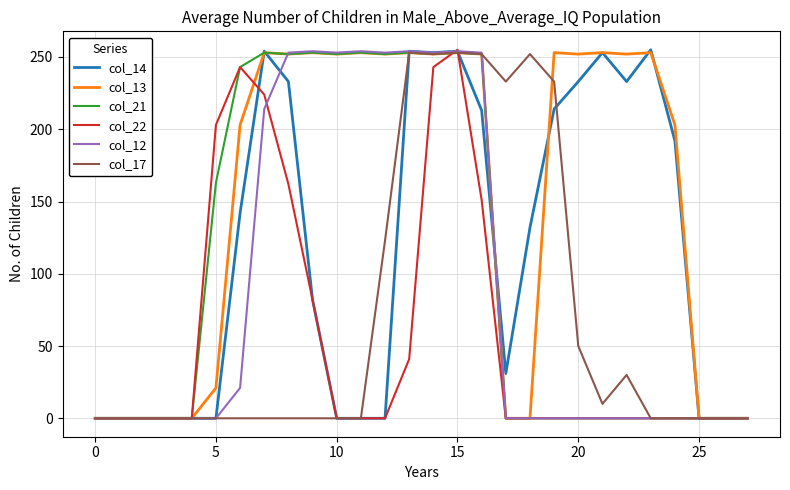

Which series has the largest total across all categories?

col_13